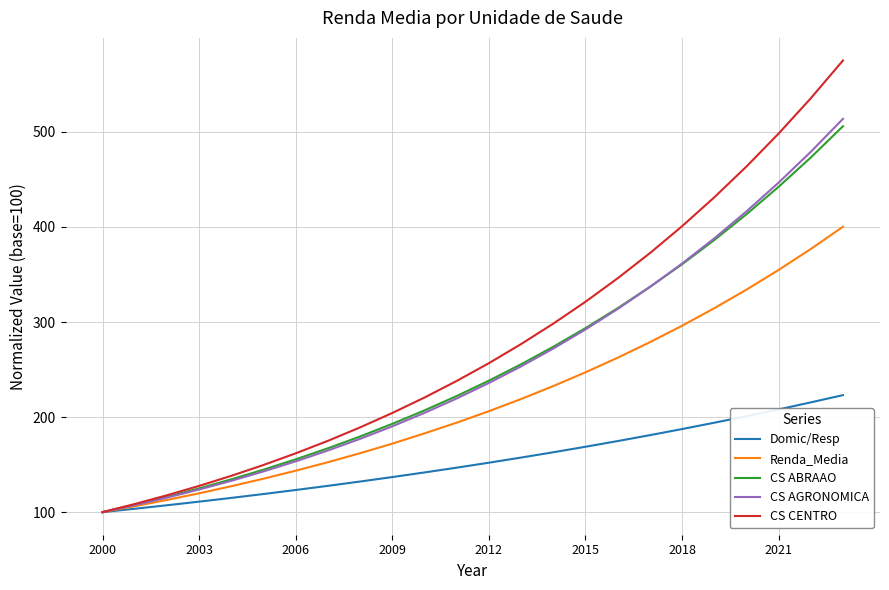

What is the maximum value for Renda_Media?

400.2